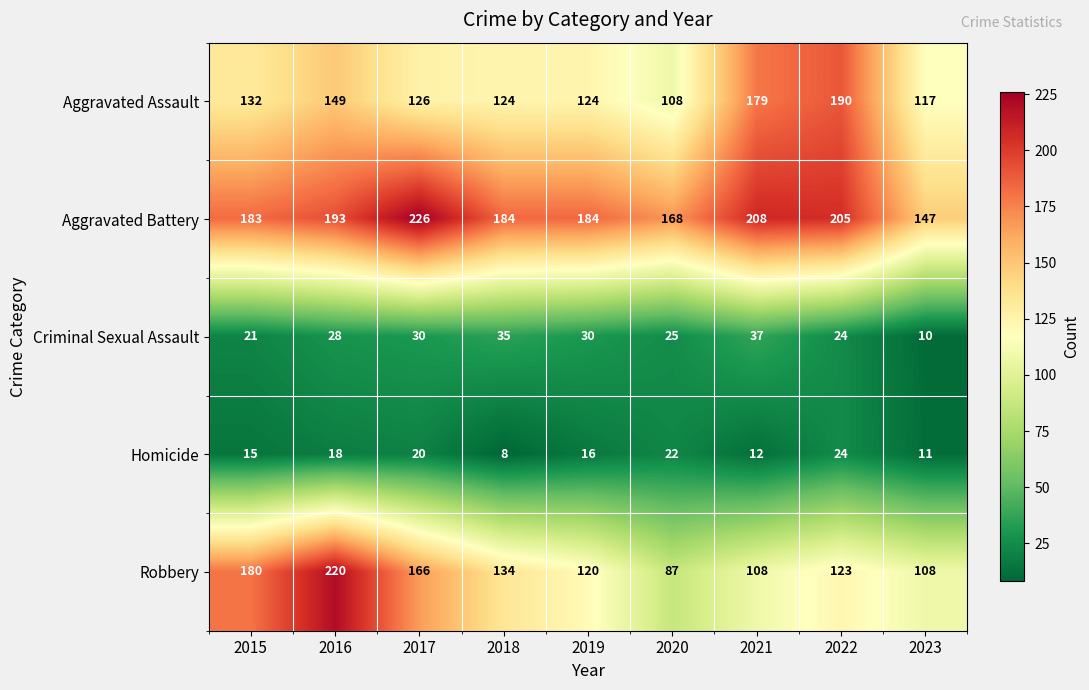

What is the difference between the Criminal Sexual Assault values at 2018 and 2022?

11